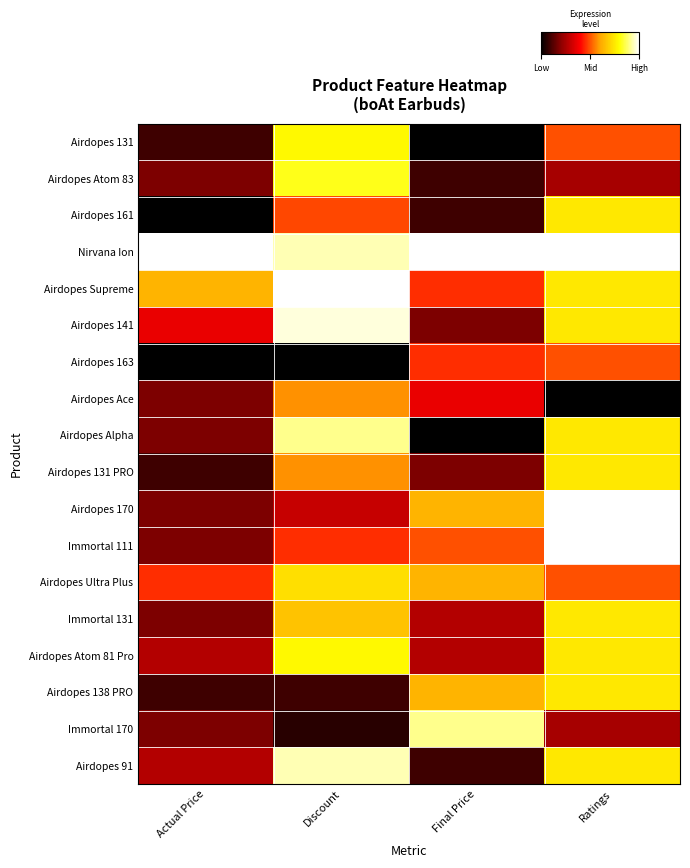

Reading left to right, extract all data points from this chart.

Airdopes 131: Actual Price=0.1	Discount=0.8	Final Price=0.0	Ratings=0.5
Airdopes Atom 83: Actual Price=0.2	Discount=0.8	Final Price=0.1	Ratings=0.2
Airdopes 161: Actual Price=0.0	Discount=0.5	Final Price=0.1	Ratings=0.7
Nirvana Ion: Actual Price=1.0	Discount=0.9	Final Price=1.0	Ratings=1.0
Airdopes Supreme: Actual Price=0.6	Discount=1.0	Final Price=0.5	Ratings=0.7
Airdopes 141: Actual Price=0.4	Discount=1.0	Final Price=0.2	Ratings=0.7
Airdopes 163: Actual Price=0.0	Discount=0.0	Final Price=0.5	Ratings=0.5
Airdopes Ace: Actual Price=0.2	Discount=0.6	Final Price=0.4	Ratings=0.0
Airdopes Alpha: Actual Price=0.2	Discount=0.9	Final Price=0.0	Ratings=0.7
Airdopes 131 PRO: Actual Price=0.1	Discount=0.6	Final Price=0.2	Ratings=0.7
Airdopes 170: Actual Price=0.2	Discount=0.3	Final Price=0.6	Ratings=1.0
Immortal 111: Actual Price=0.2	Discount=0.5	Final Price=0.5	Ratings=1.0
Airdopes Ultra Plus: Actual Price=0.5	Discount=0.7	Final Price=0.6	Ratings=0.5
Immortal 131: Actual Price=0.2	Discount=0.7	Final Price=0.3	Ratings=0.7
Airdopes Atom 81 Pro: Actual Price=0.3	Discount=0.8	Final Price=0.3	Ratings=0.7
Airdopes 138 PRO: Actual Price=0.1	Discount=0.1	Final Price=0.6	Ratings=0.7
Immortal 170: Actual Price=0.2	Discount=0.1	Final Price=0.9	Ratings=0.2
Airdopes 91: Actual Price=0.3	Discount=0.9	Final Price=0.1	Ratings=0.7